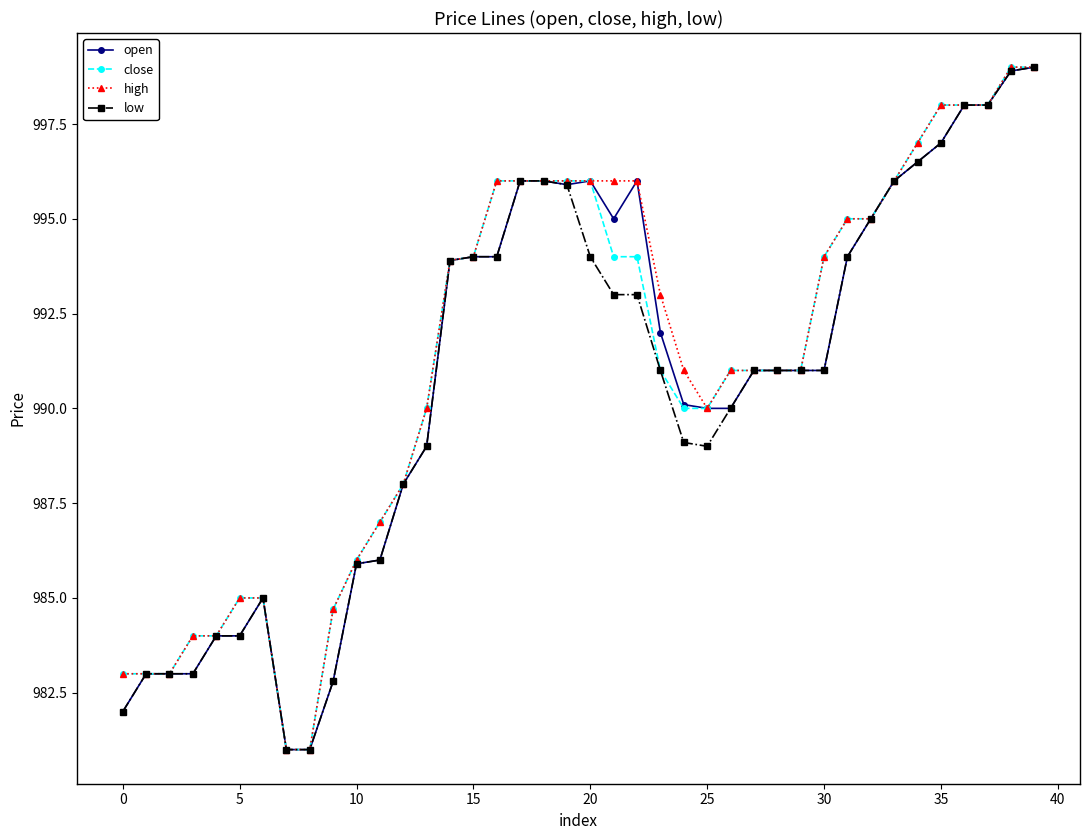

Reading left to right, list all the values displayed in this chart.

open: 982.0	983.0	983.0	983.0	984.0	984.0	985.0	981.0	981.0	982.8	985.9	986.0	988.0	989.0	993.9	994.0	994.0	996.0	996.0	995.9	996.0	995.0	996.0	992.0	990.1	990.0	990.0	991.0	991.0	991.0	991.0	994.0	995.0	996.0	996.5	997.0	998.0	998.0	998.9	999.0
close: 983.0	983.0	983.0	984.0	984.0	985.0	985.0	981.0	981.0	984.7	986.0	987.0	988.0	990.0	993.9	994.0	996.0	996.0	996.0	996.0	996.0	994.0	994.0	991.0	990.0	990.0	991.0	991.0	991.0	991.0	994.0	995.0	995.0	996.0	997.0	998.0	998.0	998.0	999.0	999.0
high: 983.0	983.0	983.0	984.0	984.0	985.0	985.0	981.0	981.0	984.7	986.0	987.0	988.0	990.0	993.9	994.0	996.0	996.0	996.0	996.0	996.0	996.0	996.0	993.0	991.0	990.0	991.0	991.0	991.0	991.0	994.0	995.0	995.0	996.0	997.0	998.0	998.0	998.0	999.0	999.0
low: 982.0	983.0	983.0	983.0	984.0	984.0	985.0	981.0	981.0	982.8	985.9	986.0	988.0	989.0	993.9	994.0	994.0	996.0	996.0	995.9	994.0	993.0	993.0	991.0	989.1	989.0	990.0	991.0	991.0	991.0	991.0	994.0	995.0	996.0	996.5	997.0	998.0	998.0	998.9	999.0